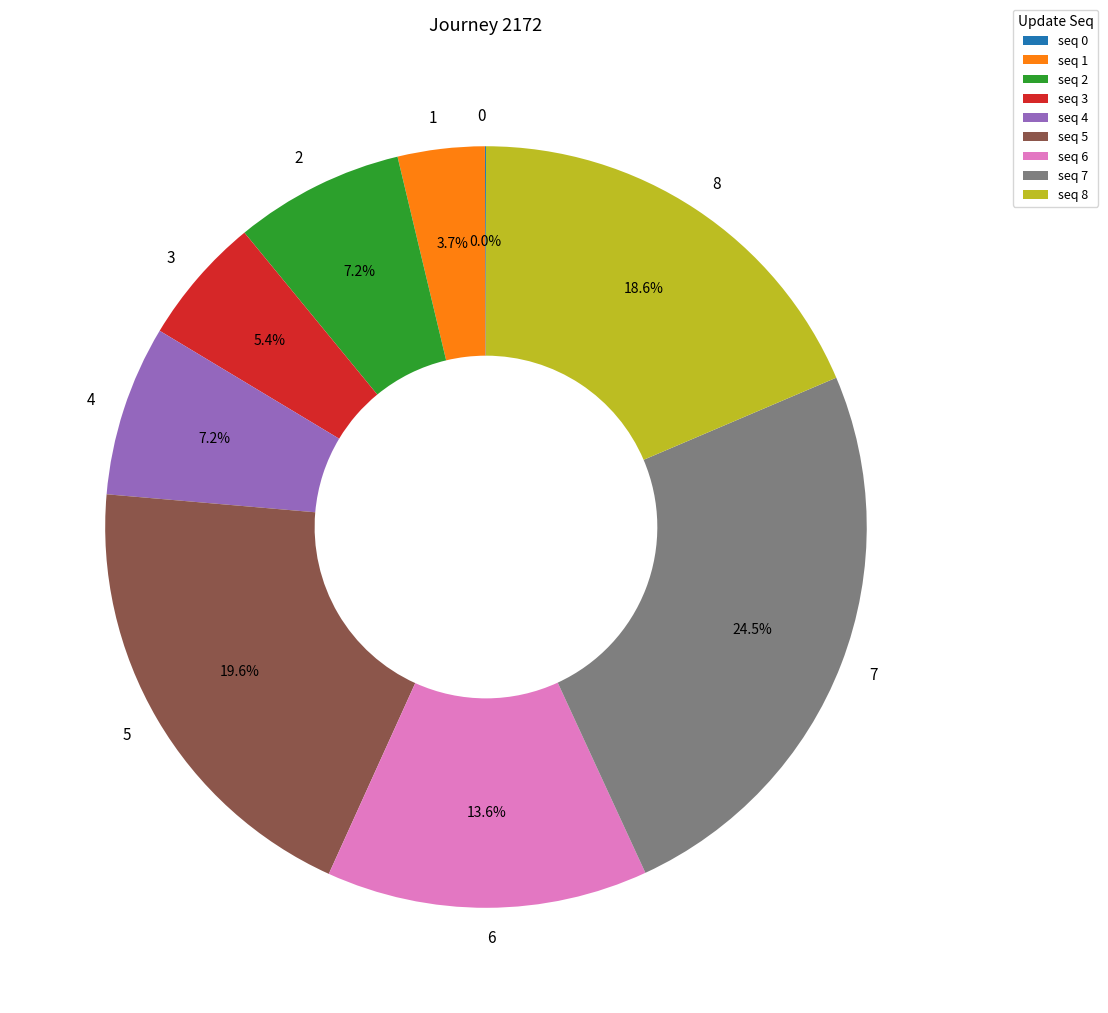

Does any single category account for the majority?

No